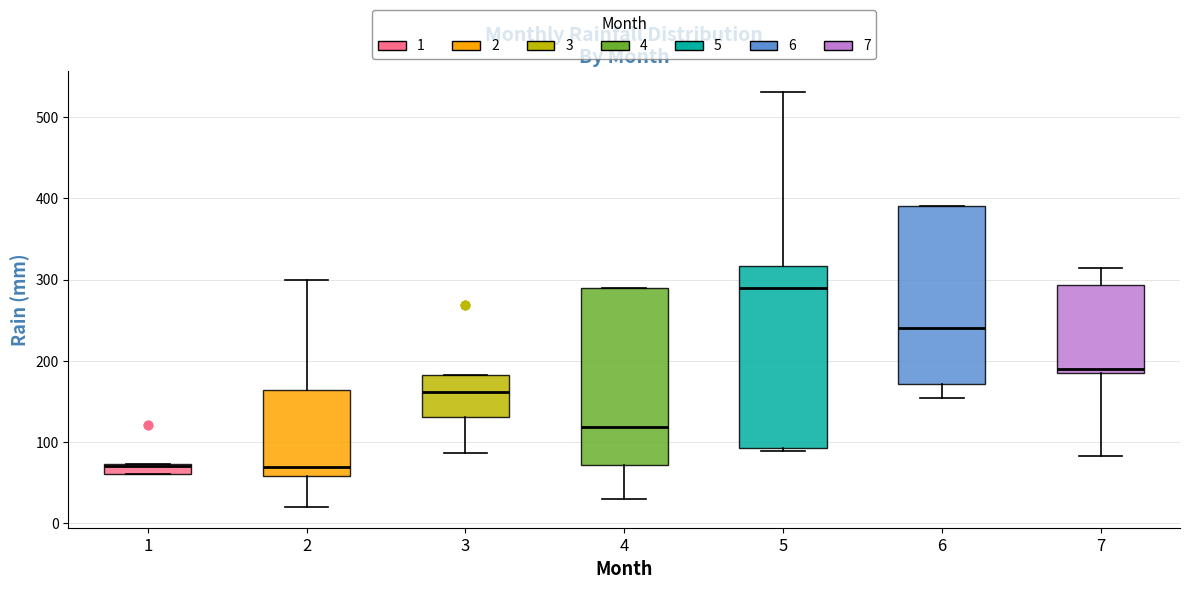

Where is the lower edge of the box at x = 5 on the y-axis? The values are not printed on the chart, so give them approximately, as read against the axis.

90